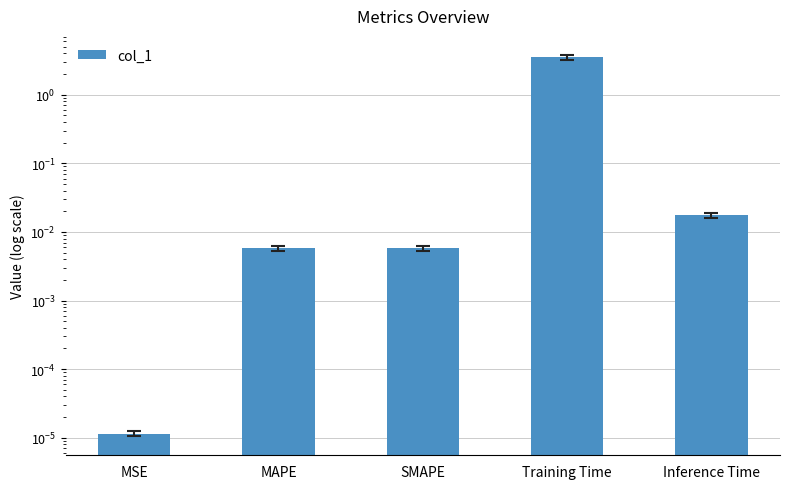

What is the change in value from MAPE to Training Time?

+3.5